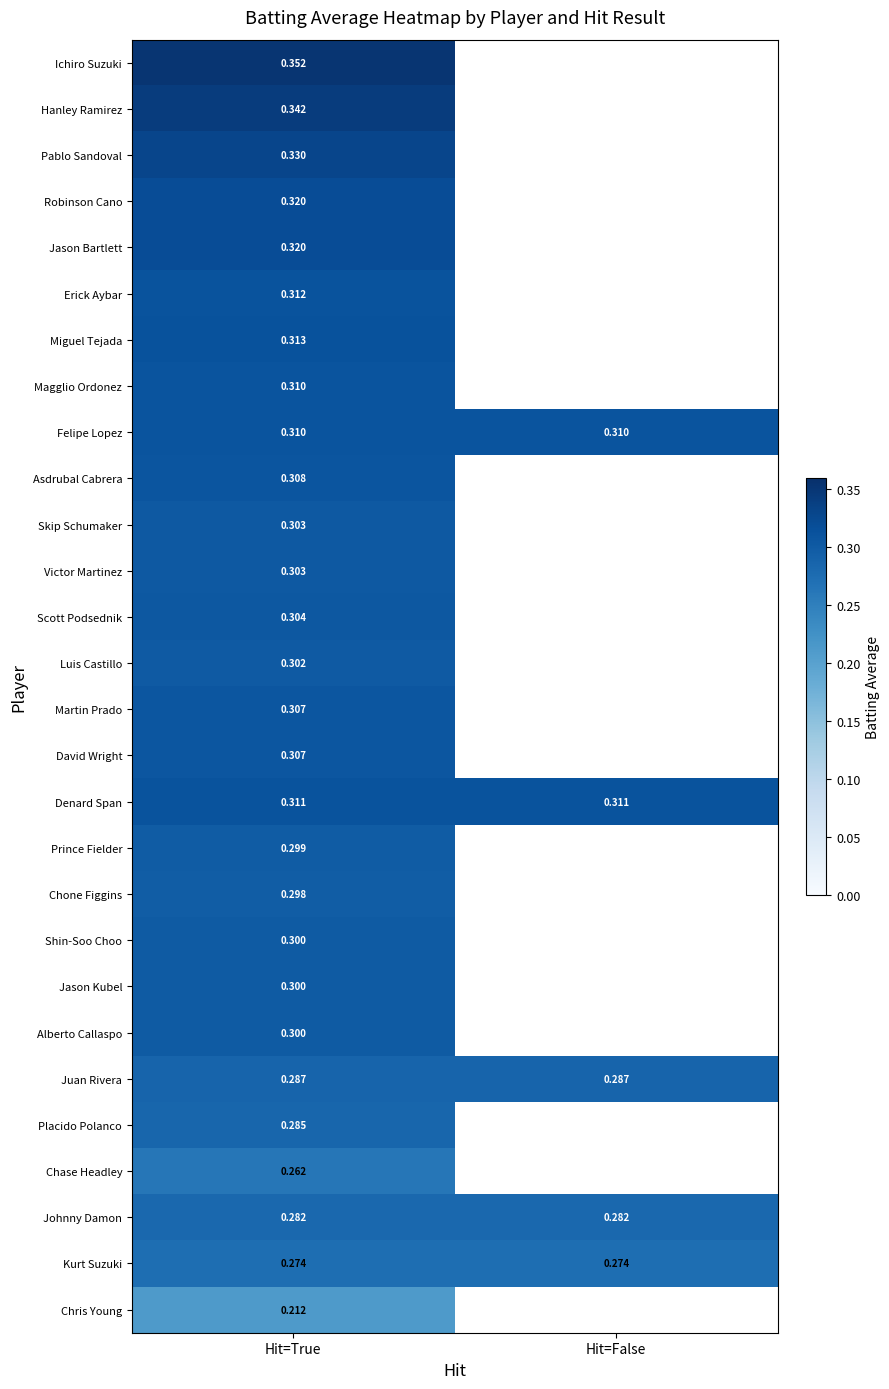

Between Hit=False and Hit=True, which is larger?

Hit=True